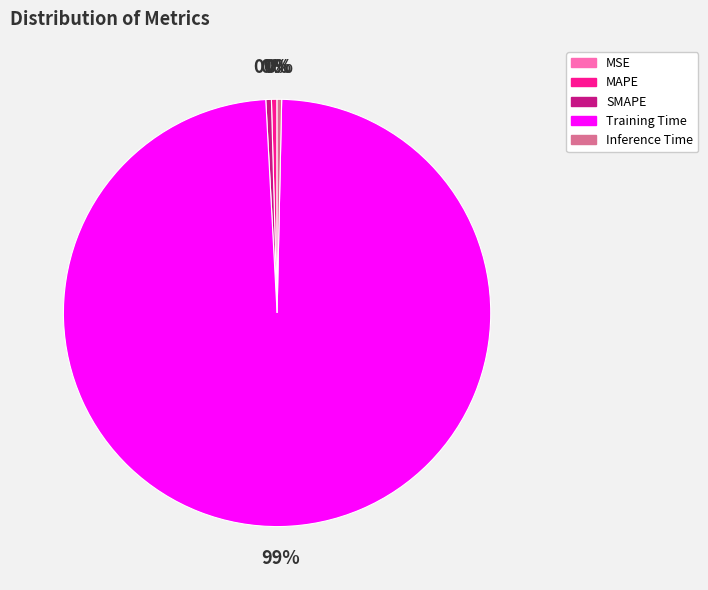

Which slice is the largest?

Training Time